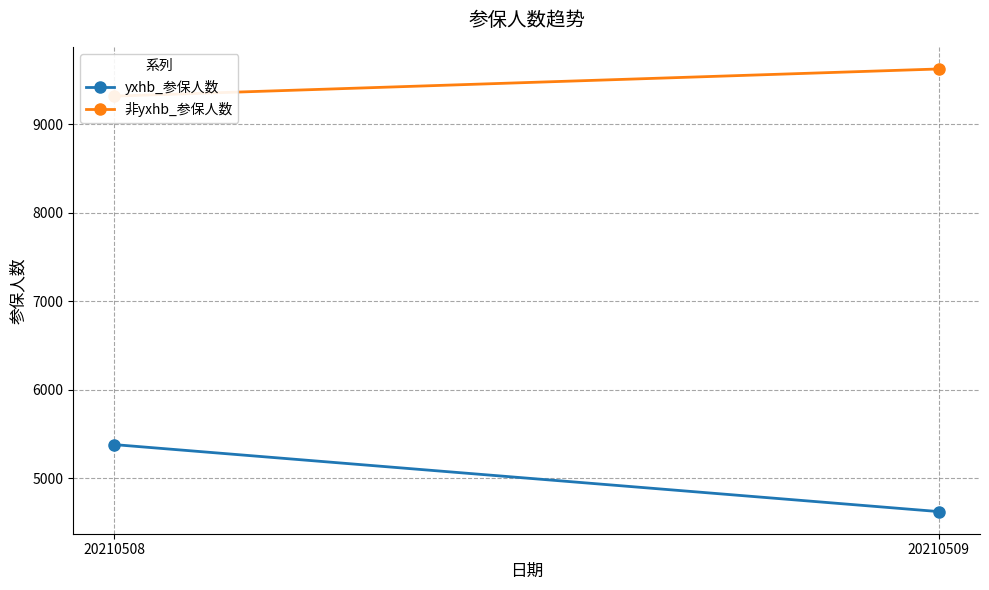

Is it true that yxhb_参保人数 equals 1683 at 20210508?

False